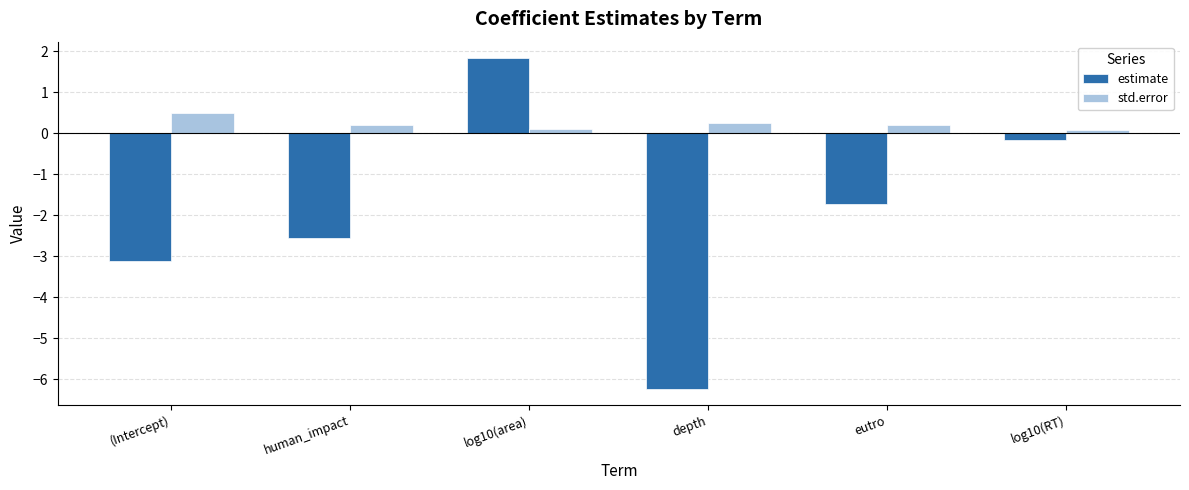

What is the approximate value of estimate at (Intercept)?

-3.1